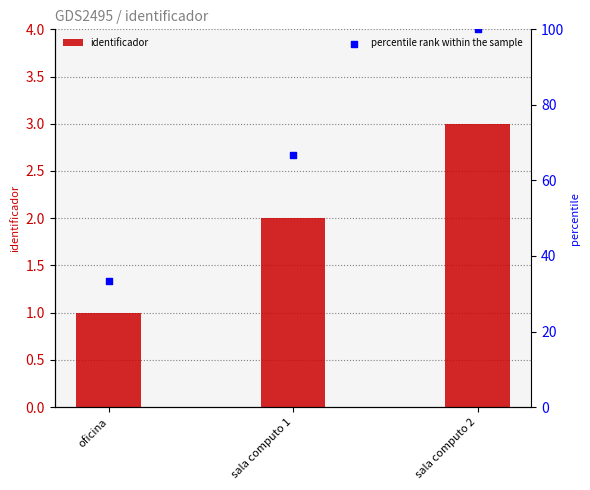

Is the value of identificador at sala computo 2 greater than the value of percentile rank within the sample at sala computo 2?

No